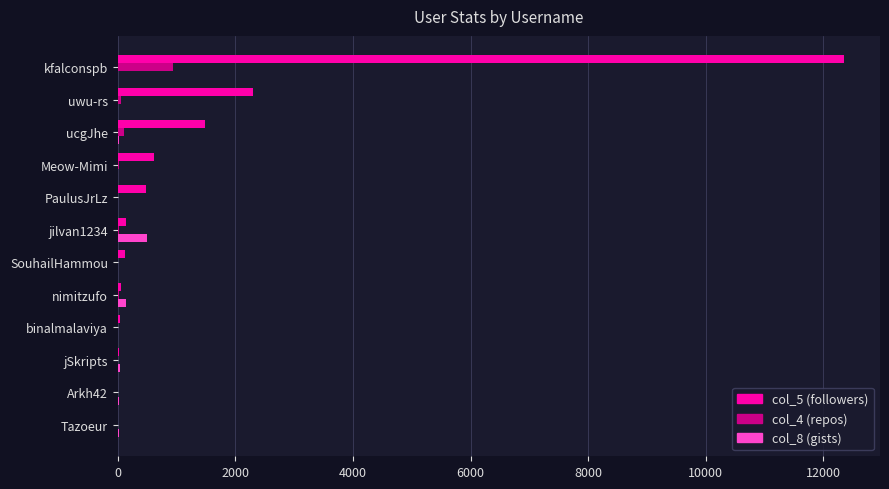

Which label corresponds to the largest value in the chart?

kfalconspb